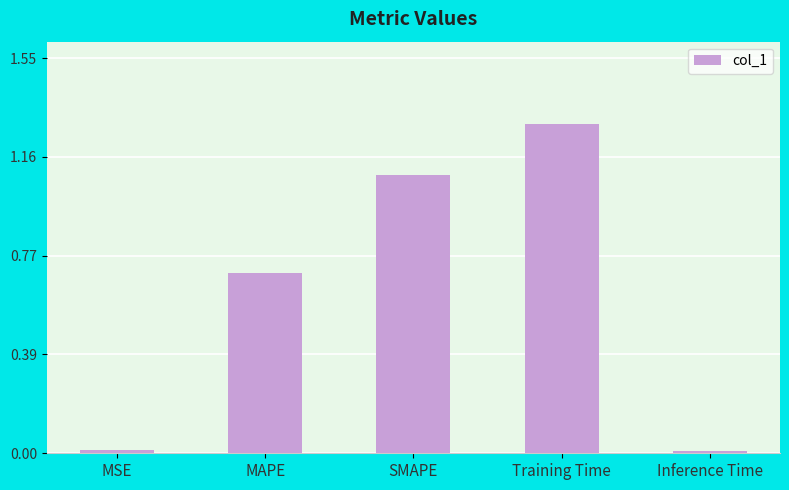

What is the sum of all values?

3.1